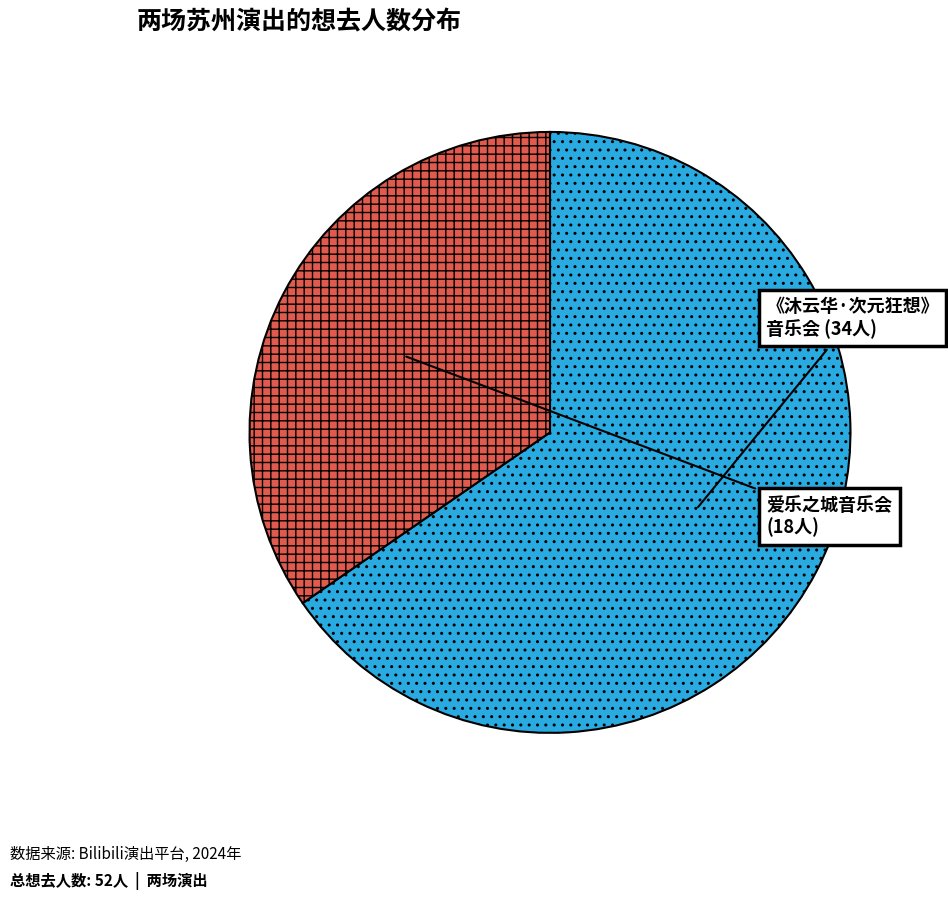

Is there a majority slice in this chart?

Yes